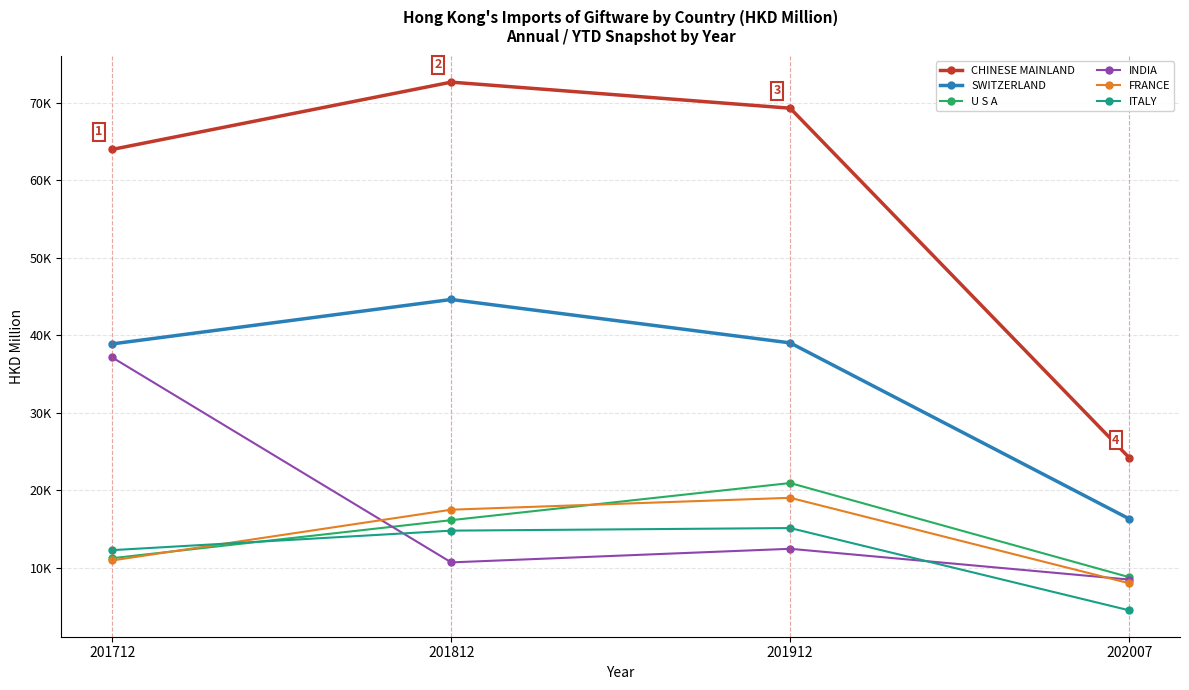

What are all the series names shown in the legend?

CHINESE MAINLAND, SWITZERLAND, U S A, INDIA, FRANCE, ITALY